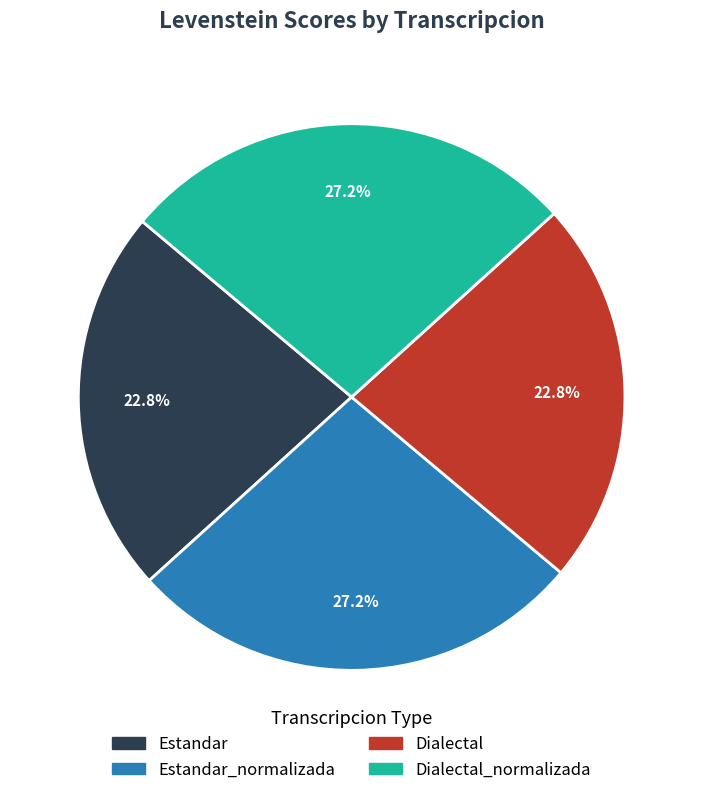

Is there any slice that represents more than half of the pie?

No